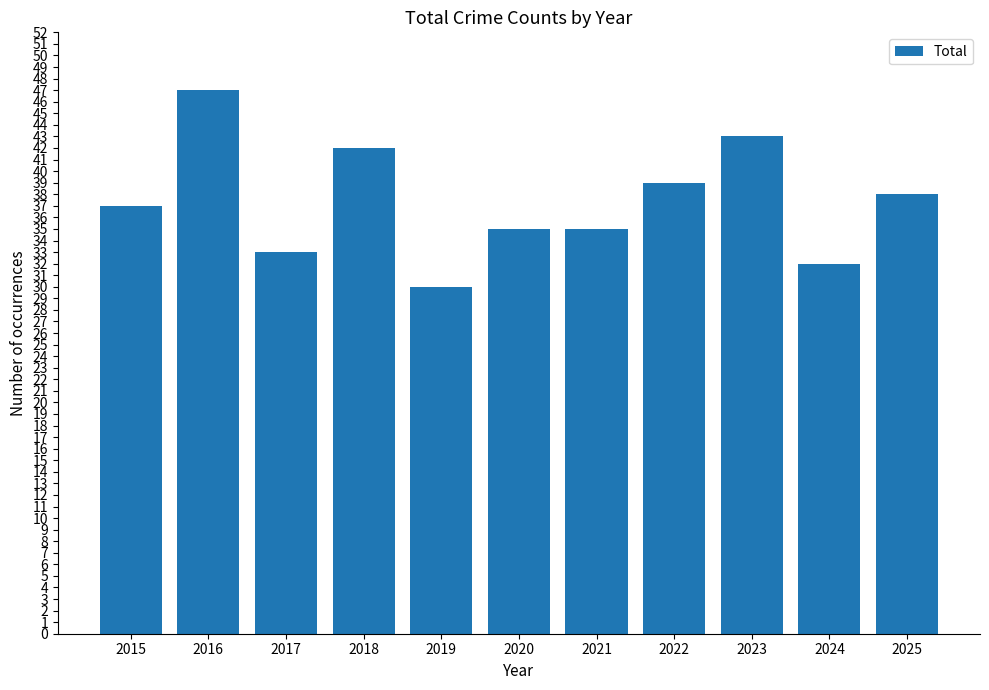

Which category has the lowest value across all series?

2019